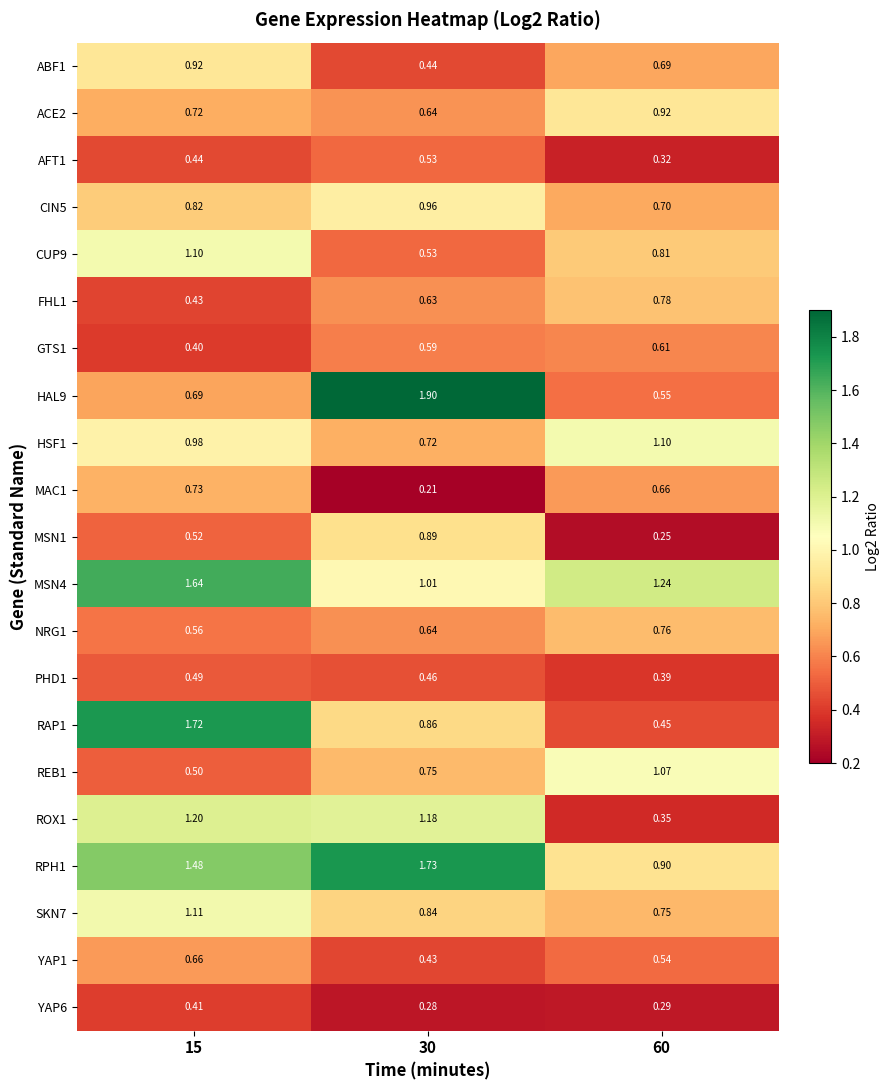

How many data points does each series have?

3